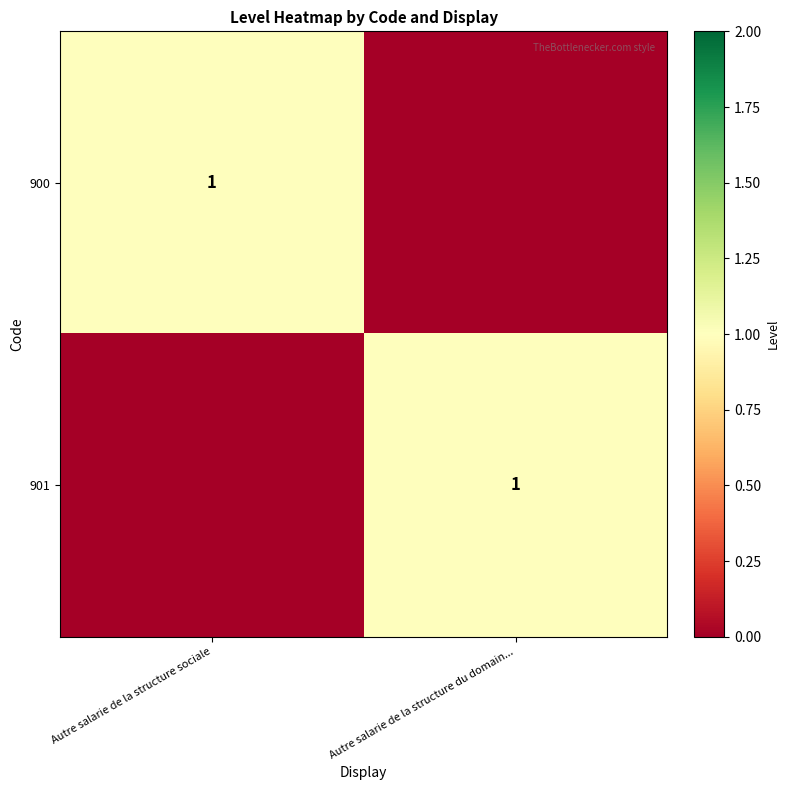

The value of 900 at Autre salarie de la structure sociale is 1. True or false?

True